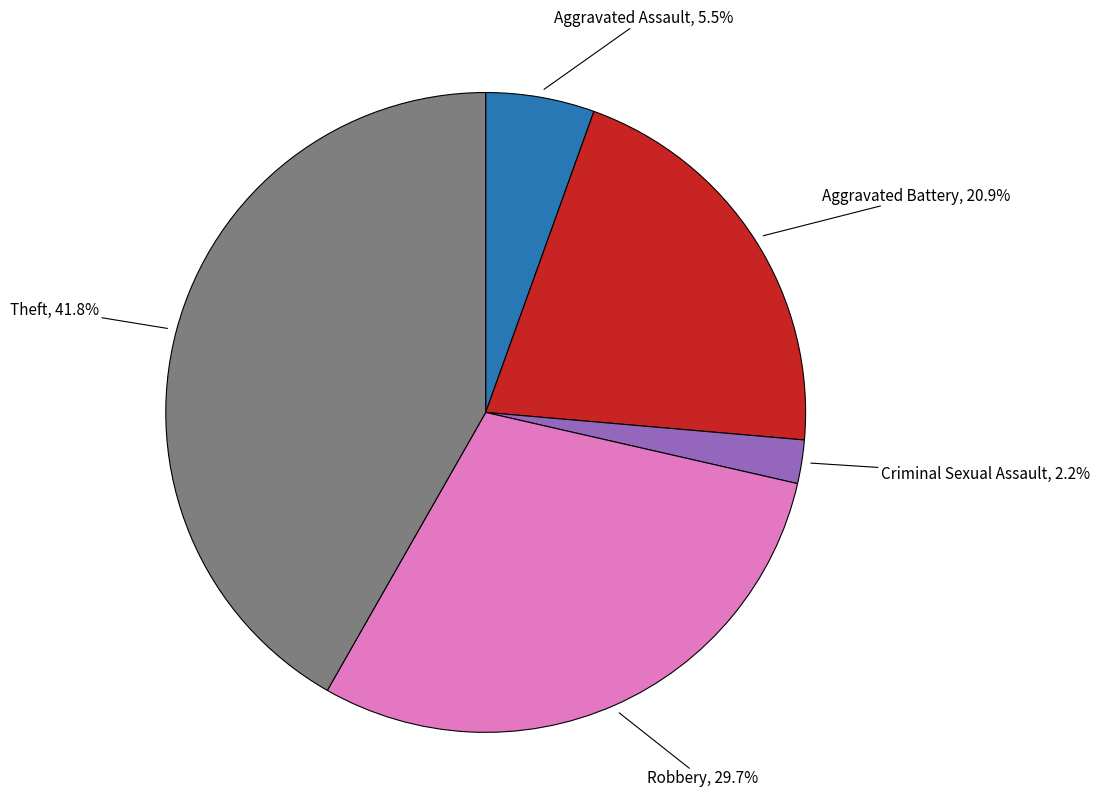

Does any single category account for the majority?

No